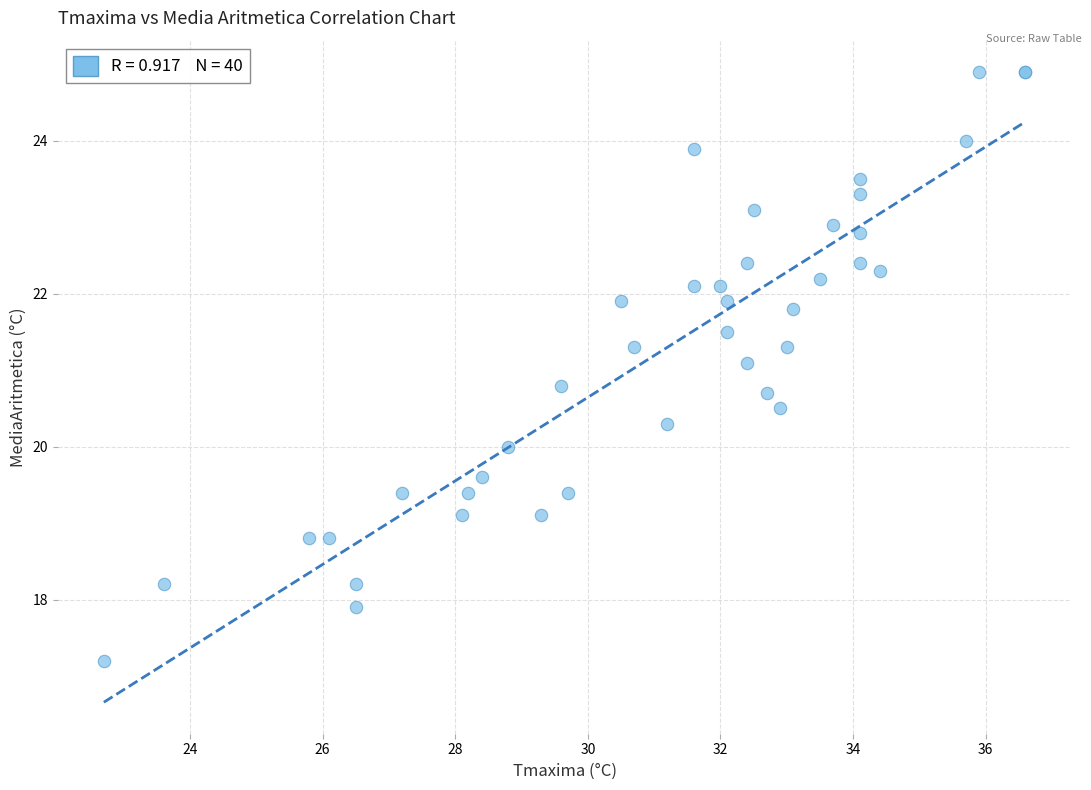

What Y value in the scatter plot is closest to 21?

21.1